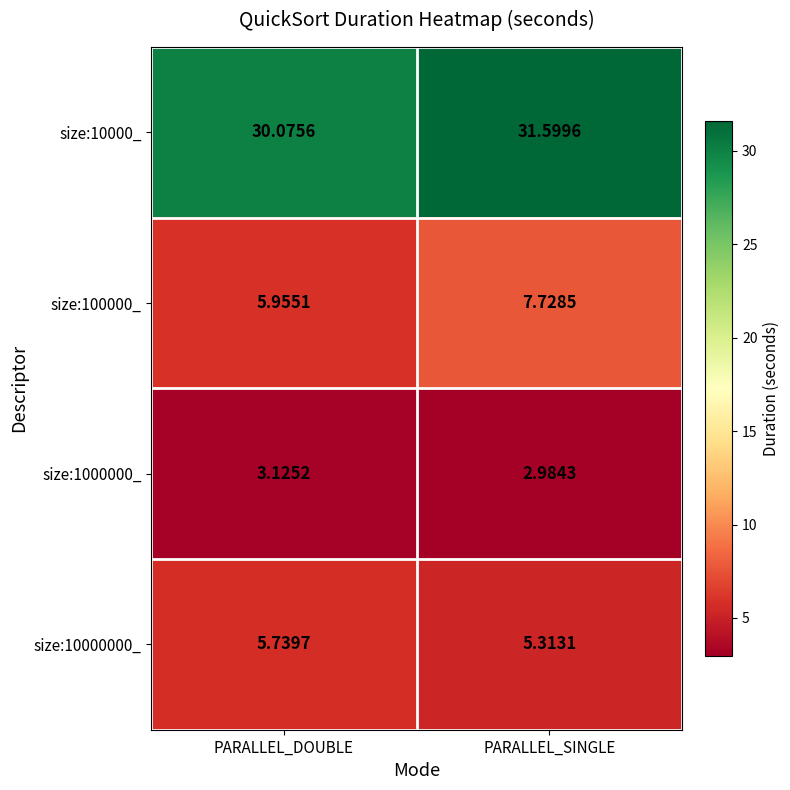

At which label does size:10000_ first exceed 31?

PARALLEL_SINGLE